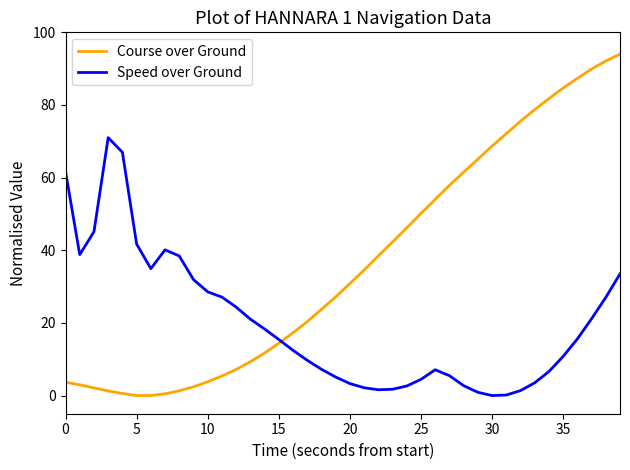

List the series in order of their overall mean, lowest first.

Speed over Ground, Course over Ground